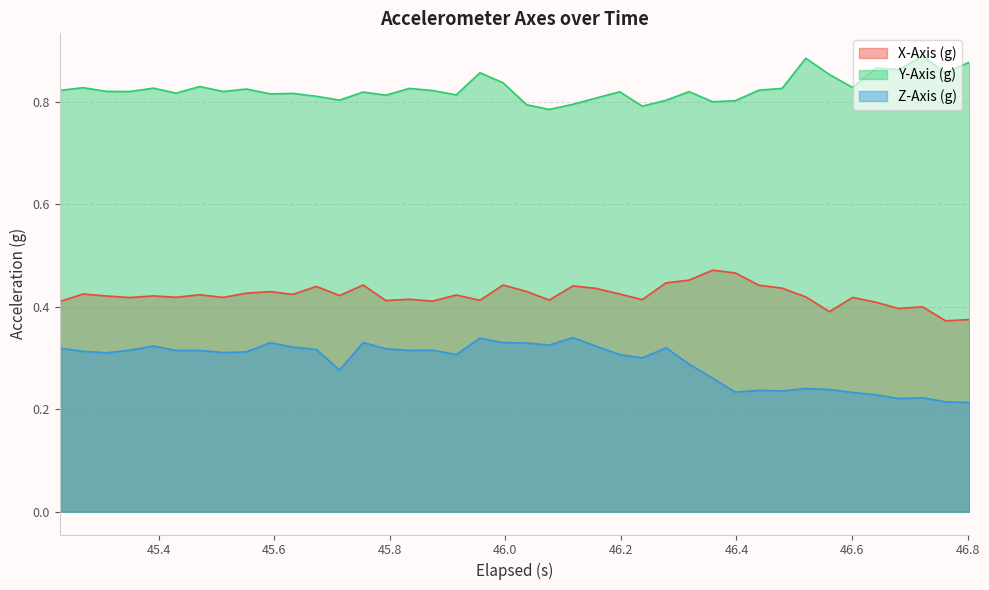

True or false: Z-Axis (g) and X-Axis (g) intersect in this chart.

False